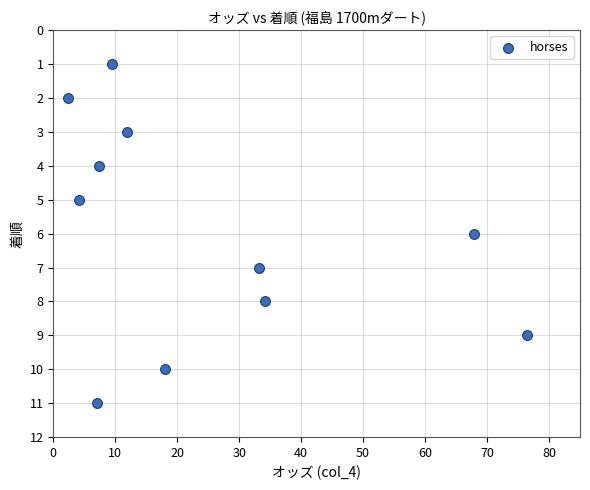

What is the range of Y values (max minus min)?

10